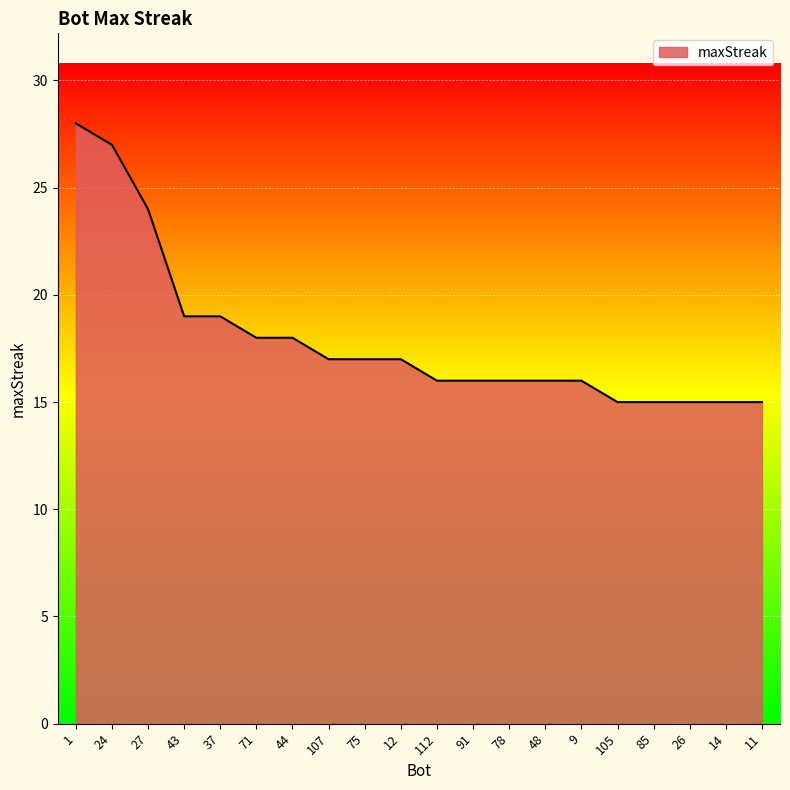

What is the sum of the values at 75 and 91?

33